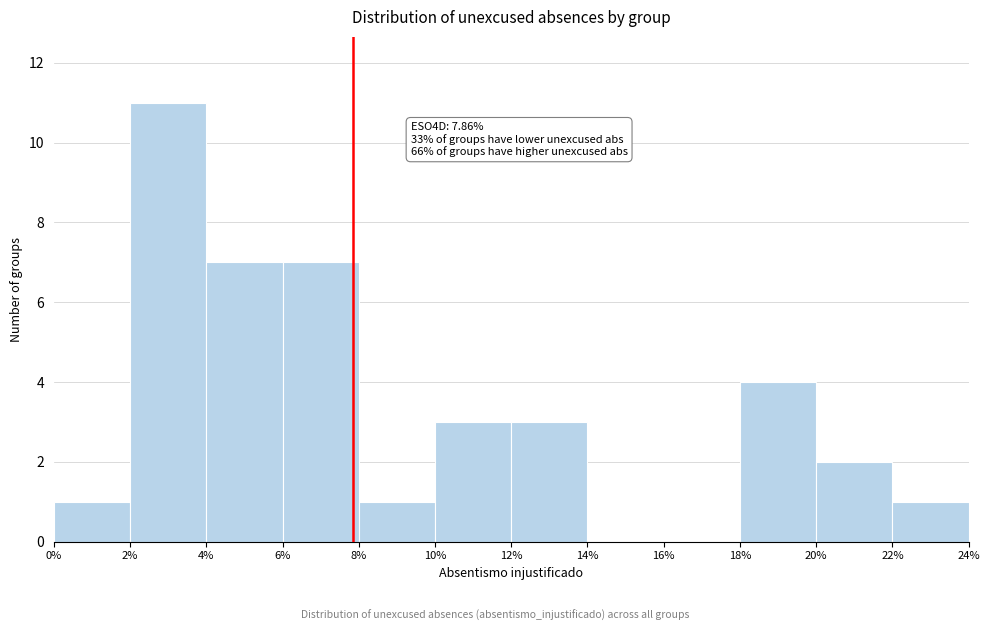

Over which range of the x-axis is the bar tallest?

2% to 4%